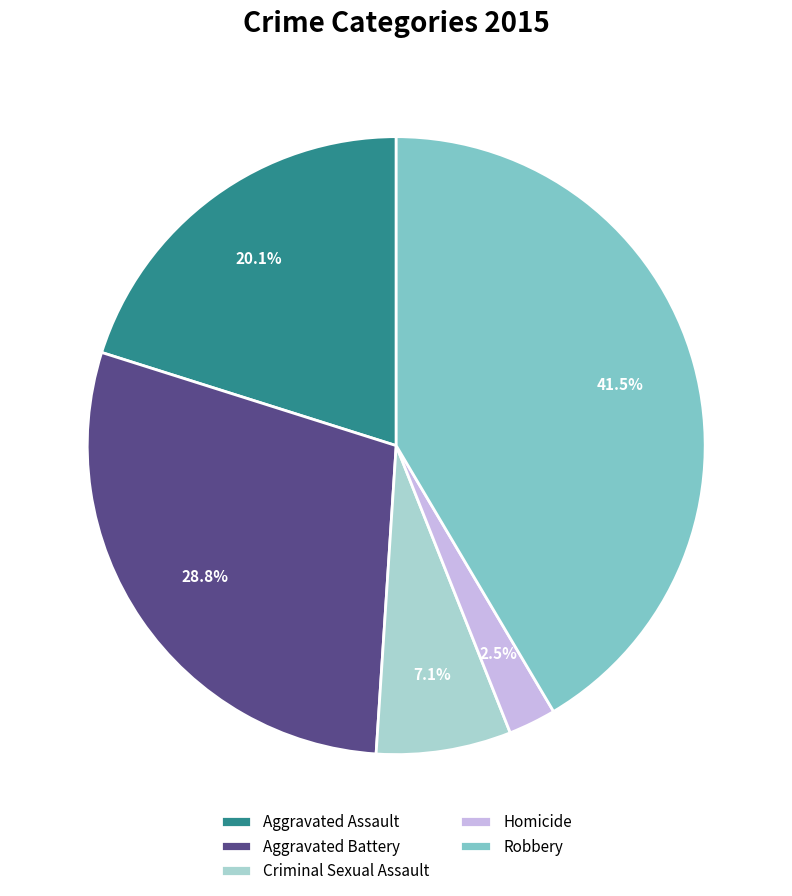

To the nearest percent, what is the difference between the Robbery and Aggravated Assault slice percentages?

21%